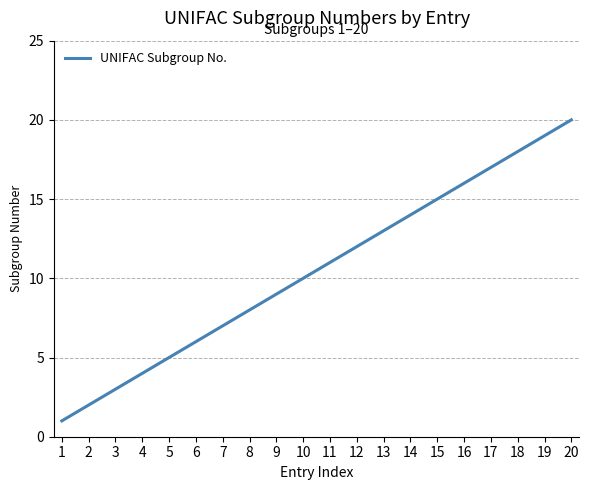

True or false: there are more than 0 points higher than both neighbors.

False